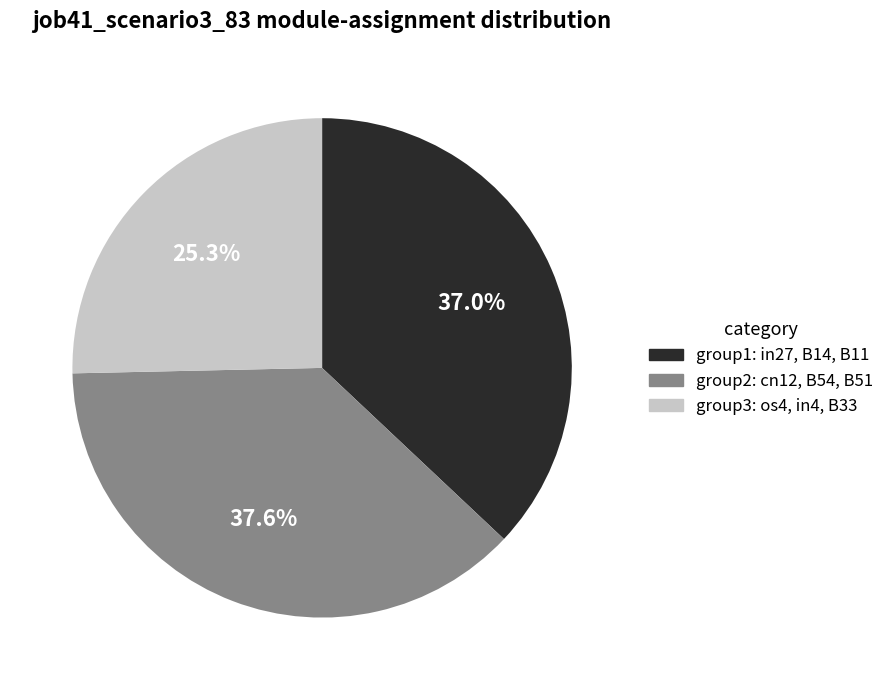

Is there a majority slice in this chart?

No